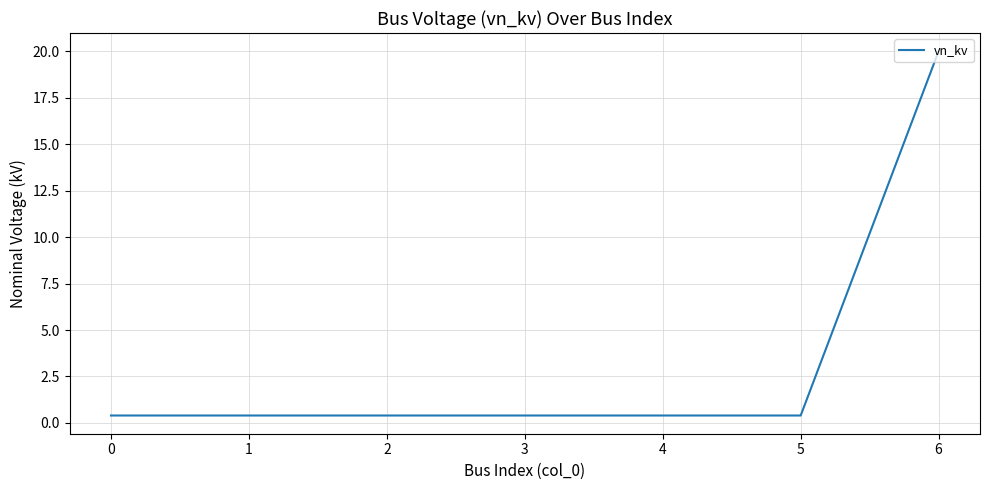

How many lines are shown in the chart?

1